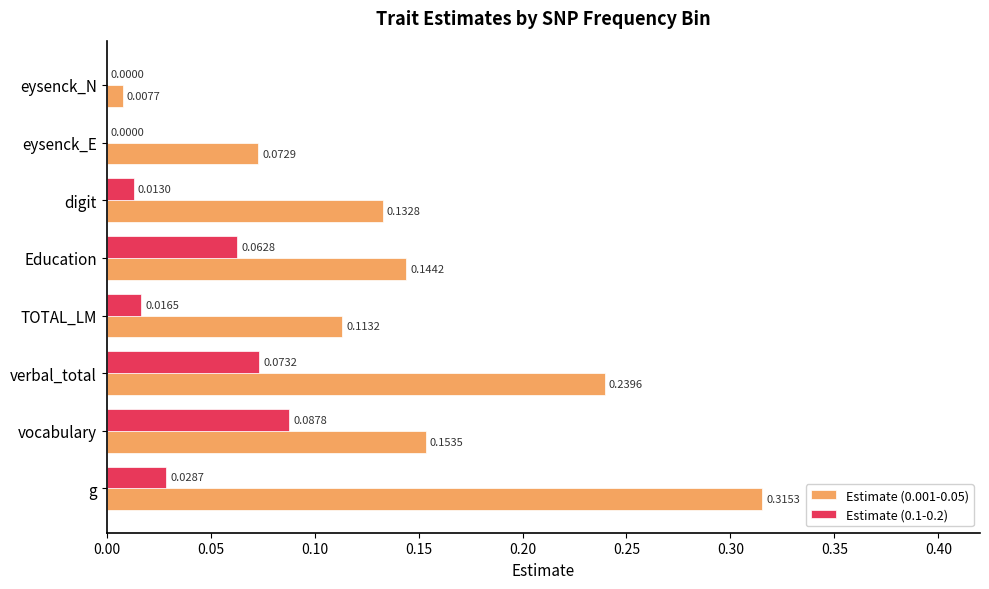

Where is Estimate (0.001-0.05) nearest to the value 0?

eysenck_N